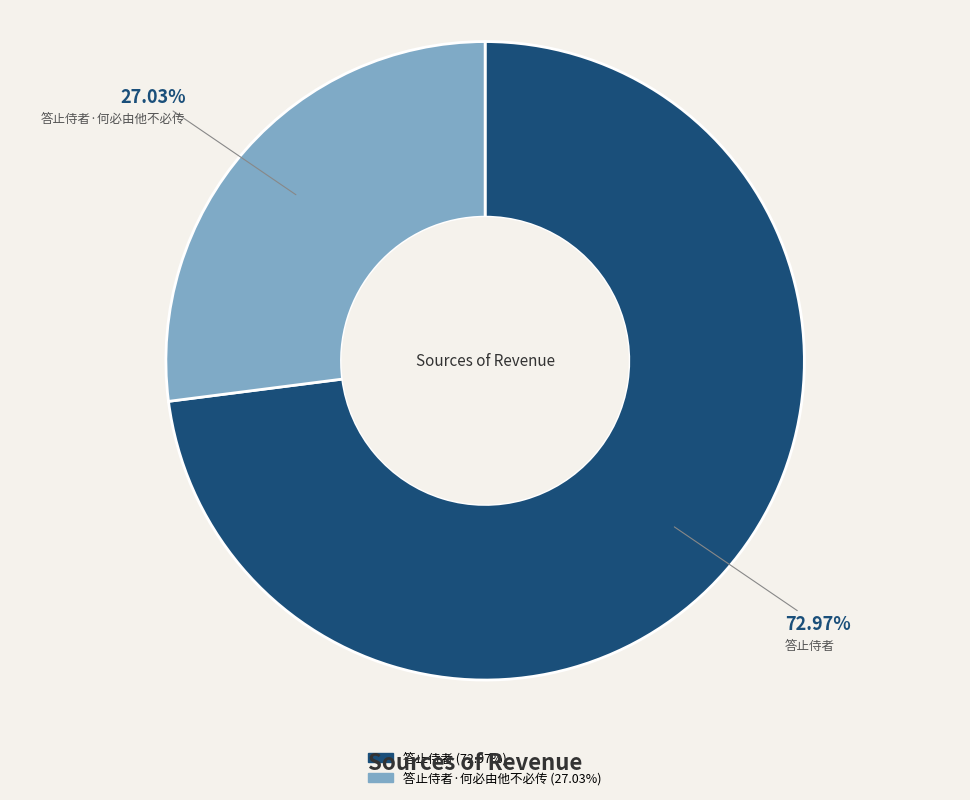

Is there a majority slice in this chart?

Yes